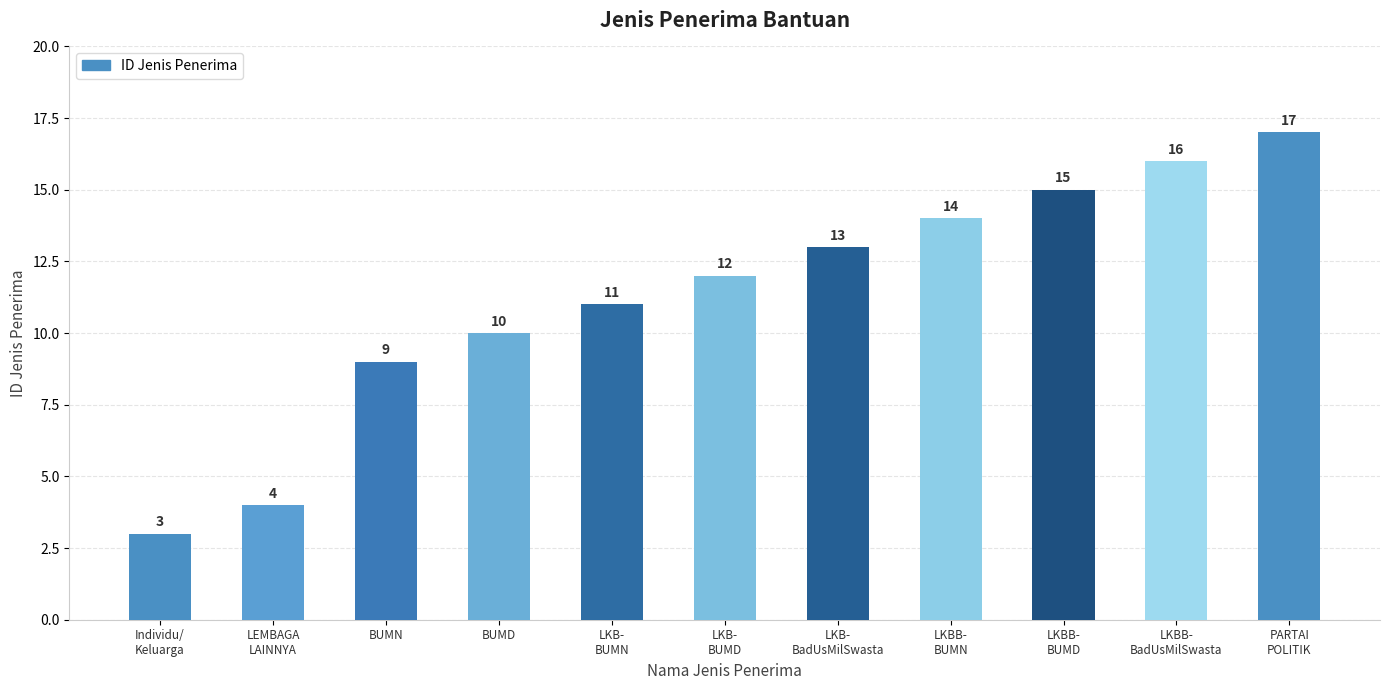

Rank the categories by value from lowest to highest.

Individu/
Keluarga, LEMBAGA
LAINNYA, BUMN, BUMD, LKB-
BUMN, LKB-
BUMD, LKB-
BadUsMilSwasta, LKBB-
BUMN, LKBB-
BUMD, LKBB-
BadUsMilSwasta, PARTAI
POLITIK